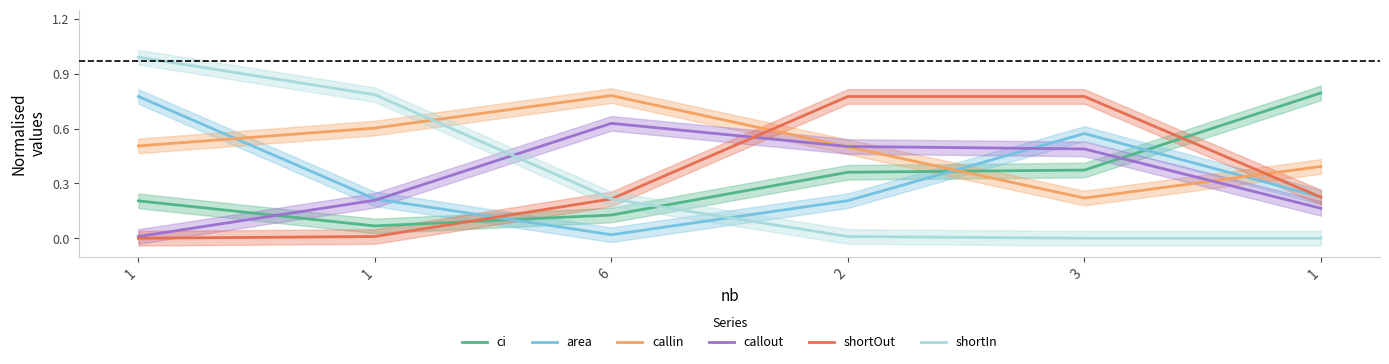

True or false: callout has more than 1 interior local peaks.

False